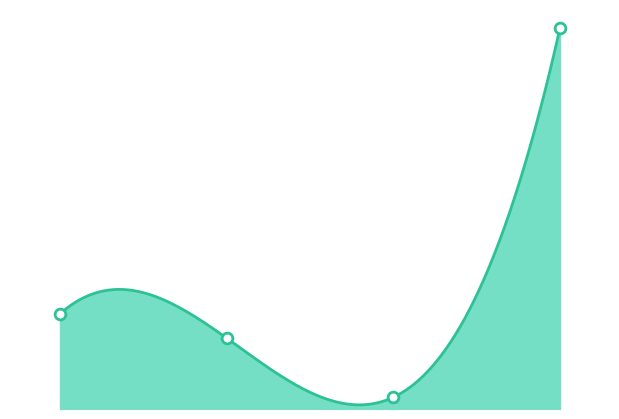

What is the change in value from 2015 to 2016?

-50.3